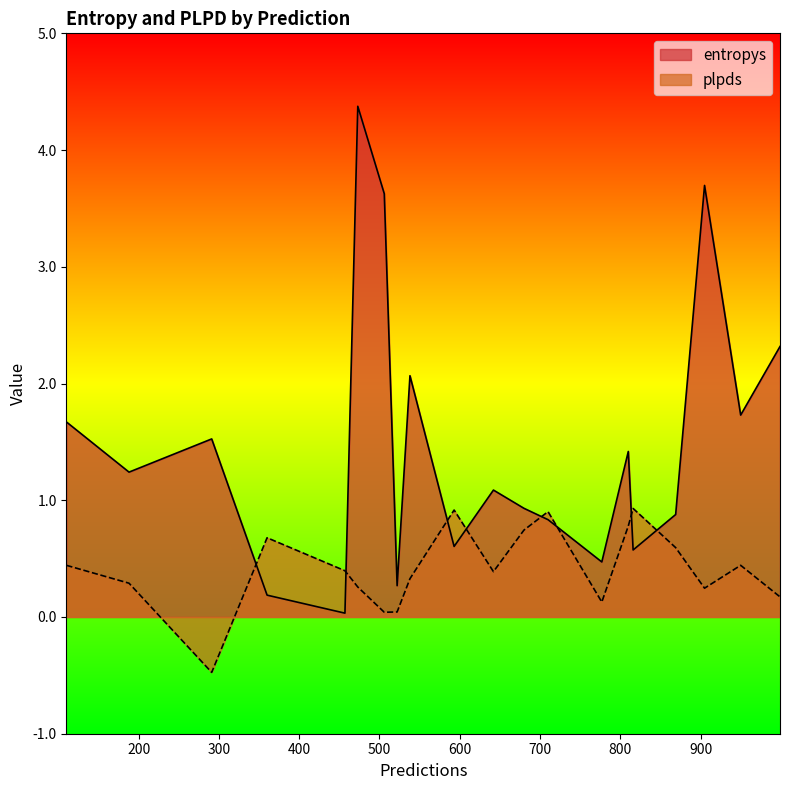

Which series has the largest range (max minus min)?

entropys